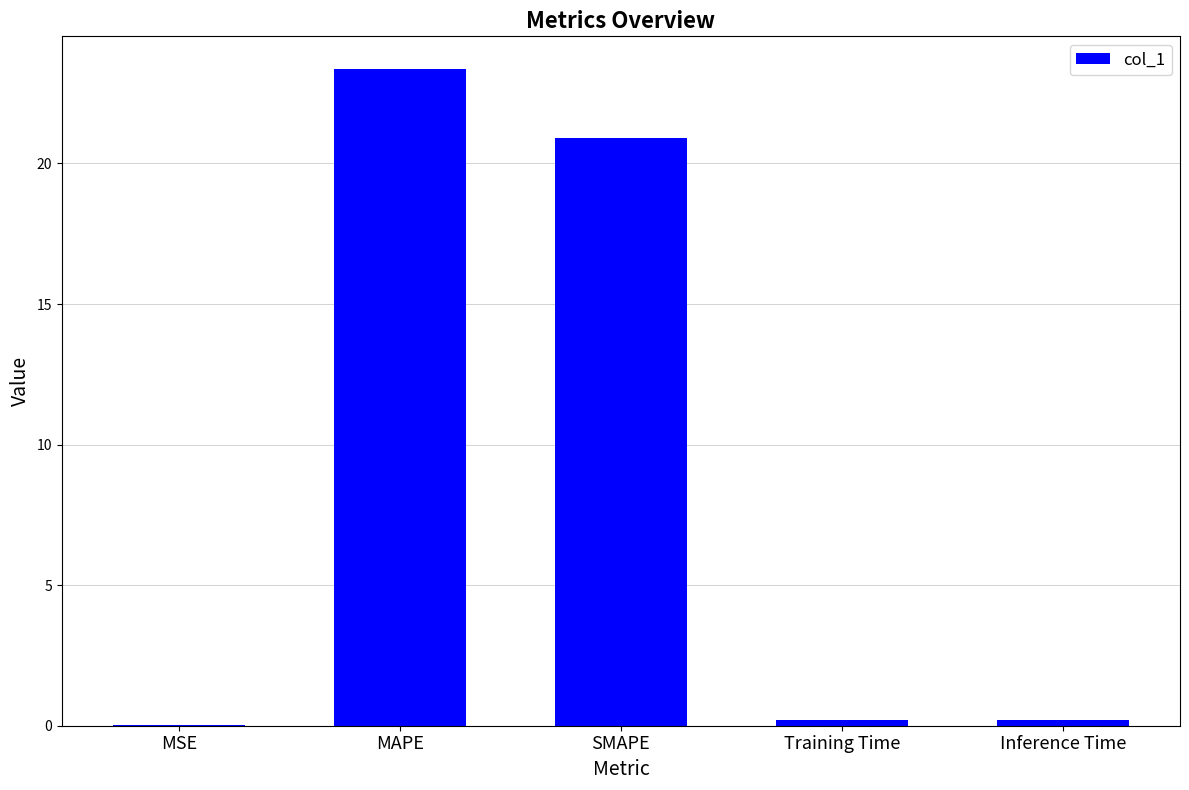

Where is the data nearest to the value 11?

SMAPE